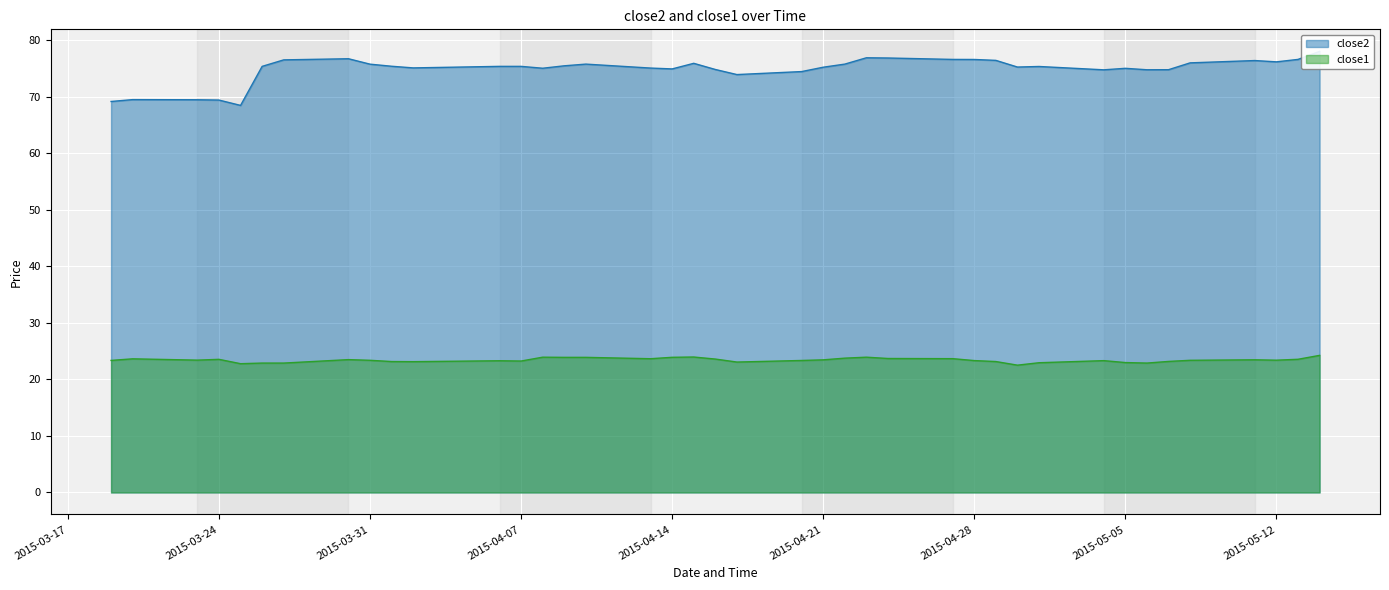

List the series in order of their peak value, highest first.

close2, close1